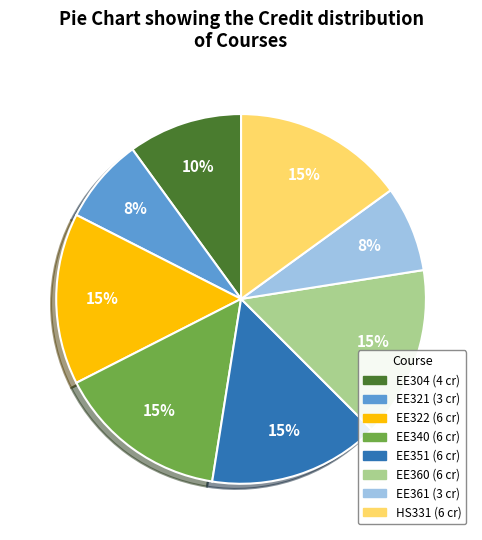

To the nearest percent, what percentage of the pie is EE351?

15%